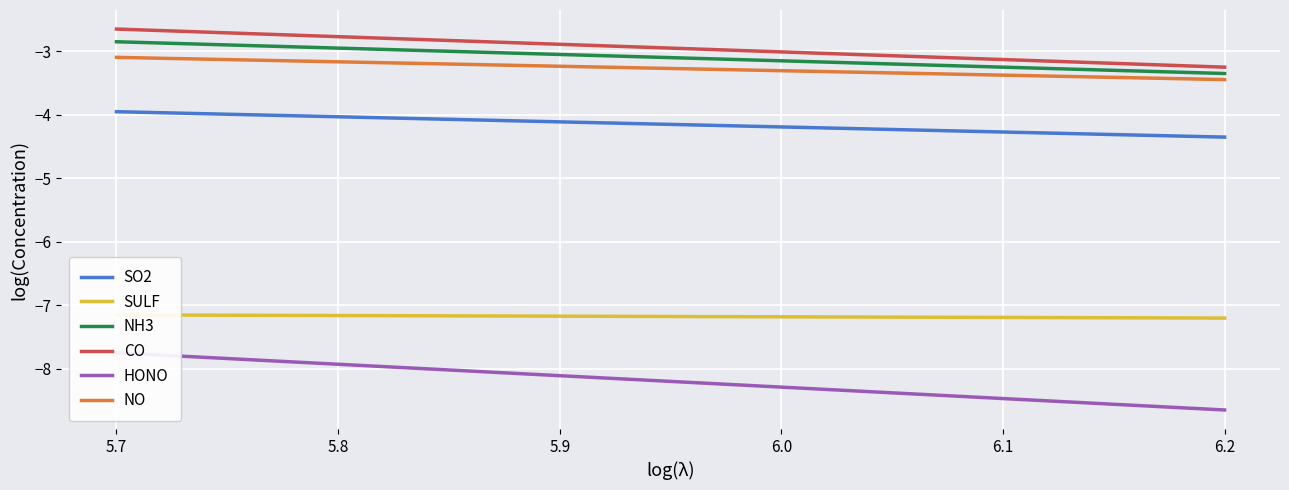

What is the minimum value for CO?

-3.3